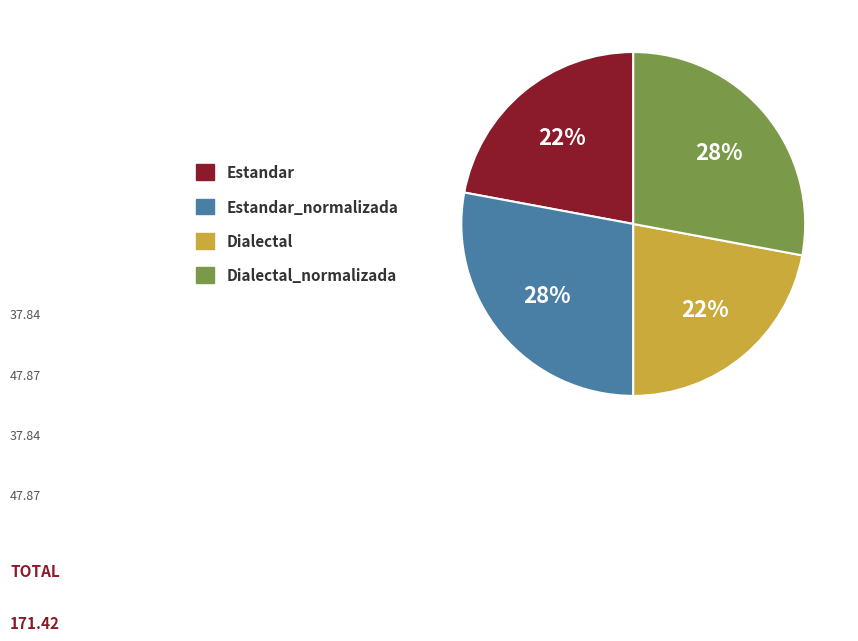

To the nearest percent, what is the difference between the largest and smallest slice percentages?

6%